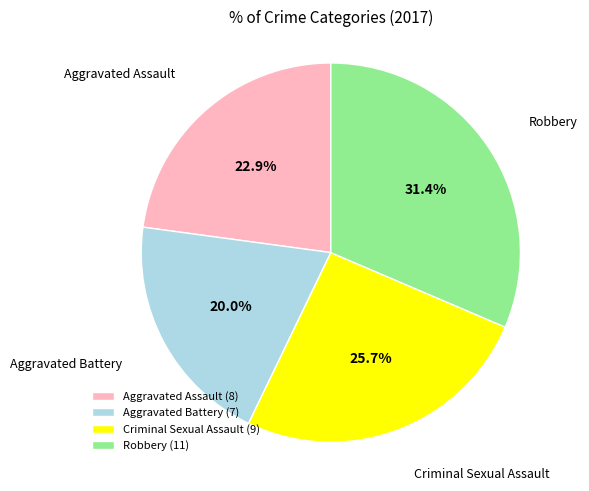

Does any single category account for the majority?

No